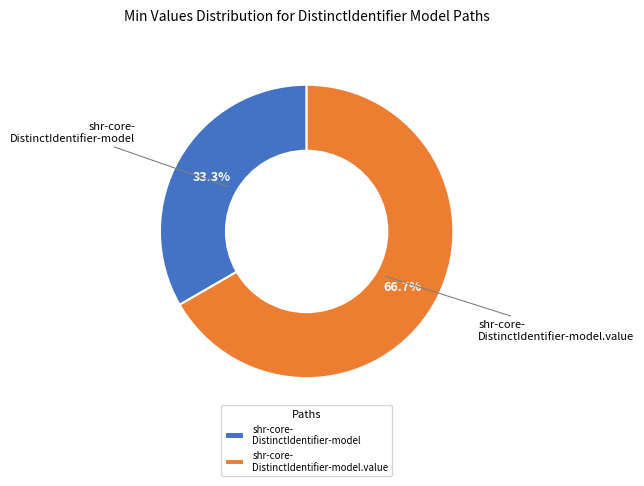

Count the number of slices in the pie.

2